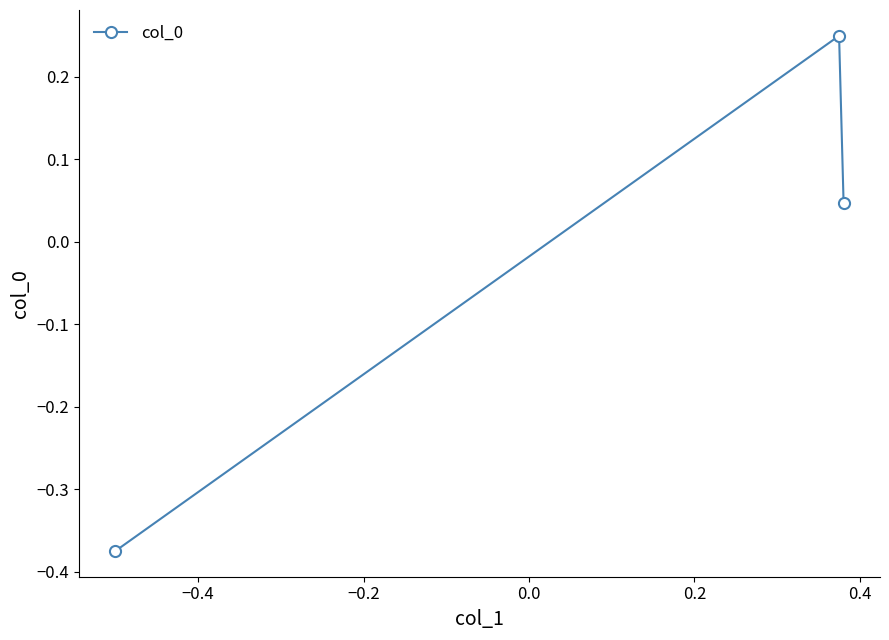

Does the chart have visible grid lines?

No